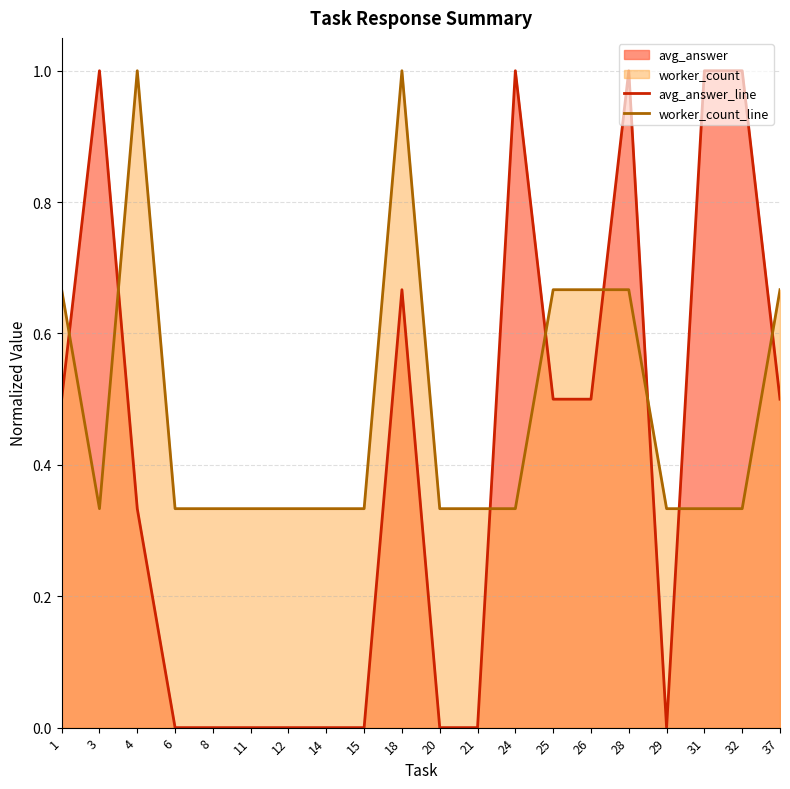

Which series changed the most between 1 and 15?

avg_answer_line